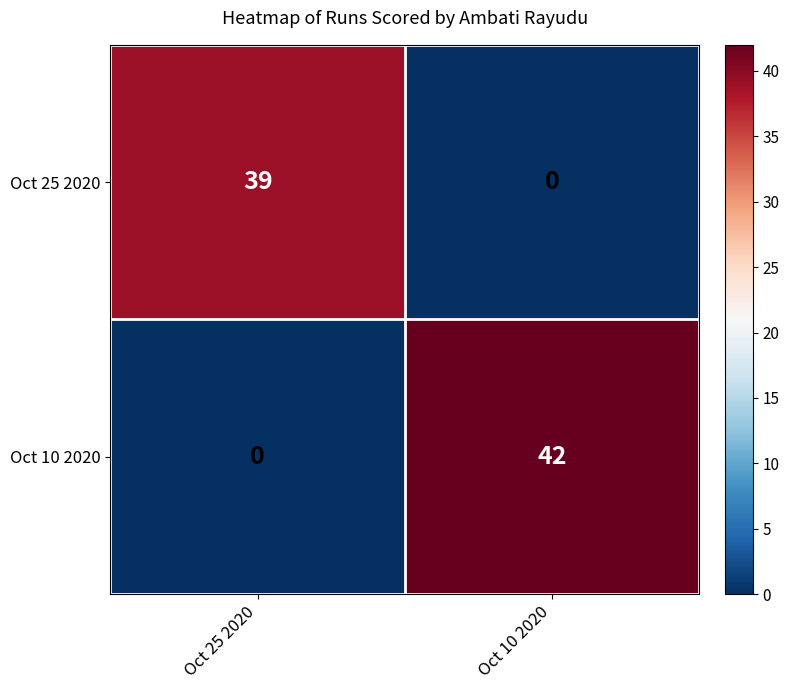

What is the highest value of the Oct 25 2020 series?

39